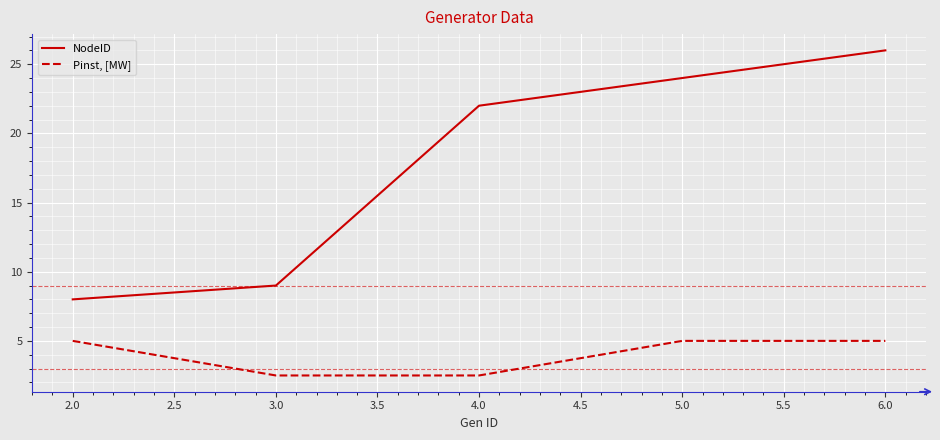

Is this an area chart (filled region under the line)?

No